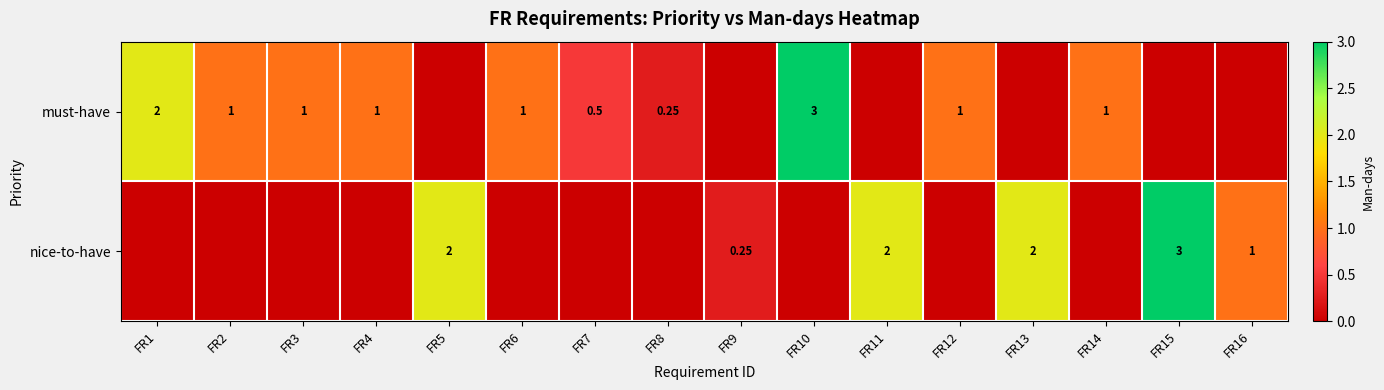

Is the value of must-have at FR2 greater than the value of nice-to-have at FR11?

No